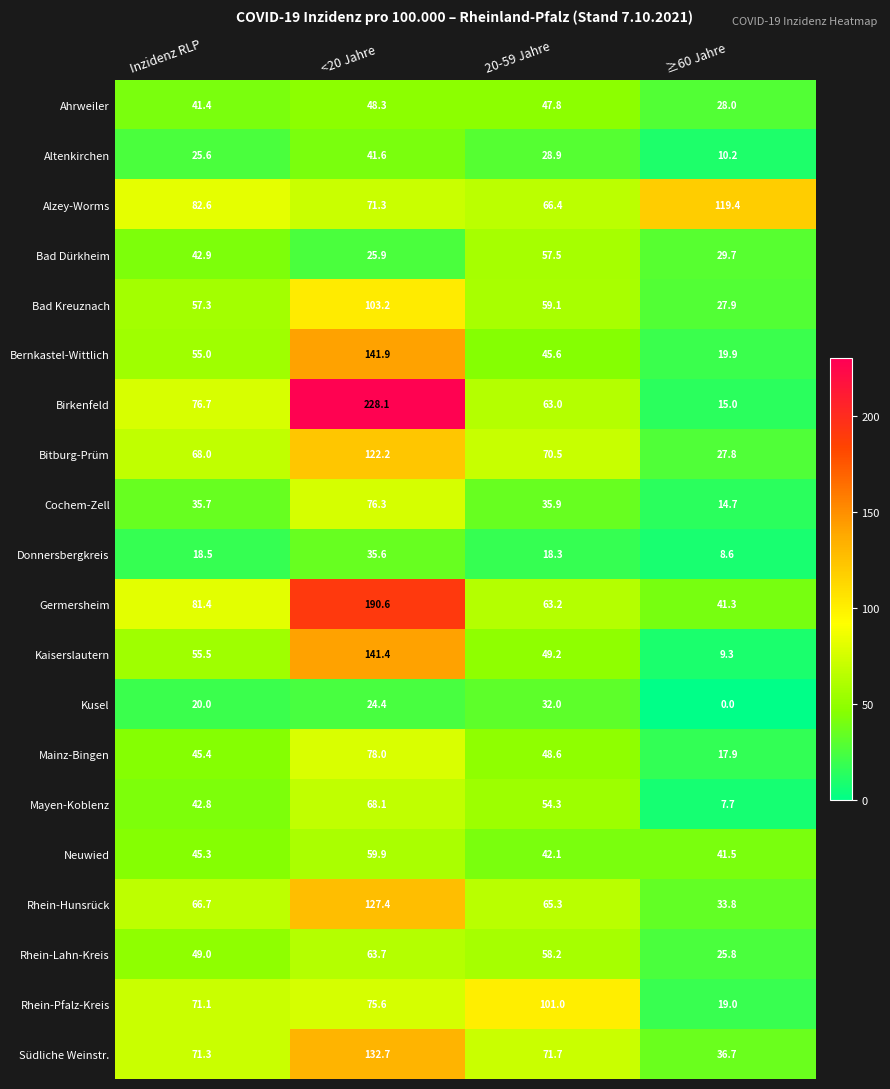

Which category has the lowest value across all series?

≥60 Jahre